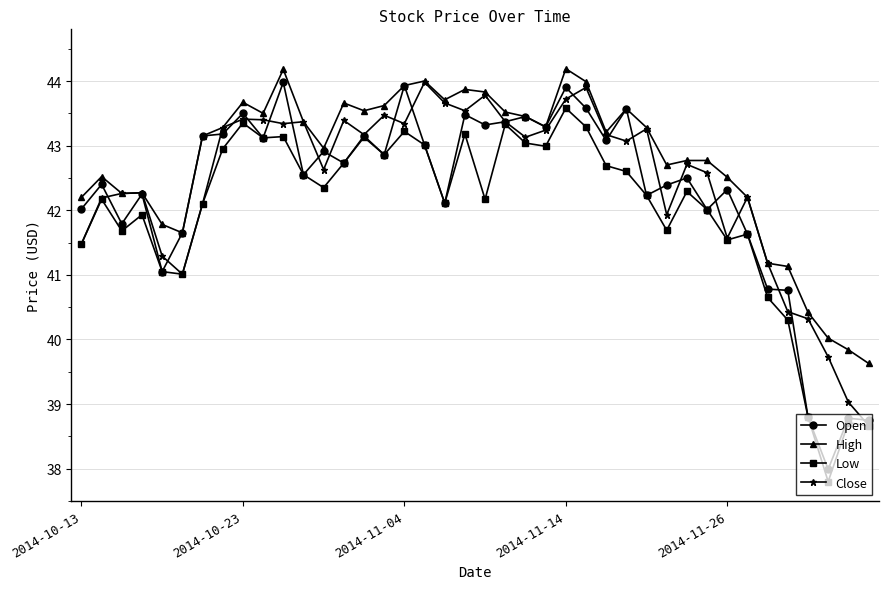

Which series has the largest total across all categories?

High